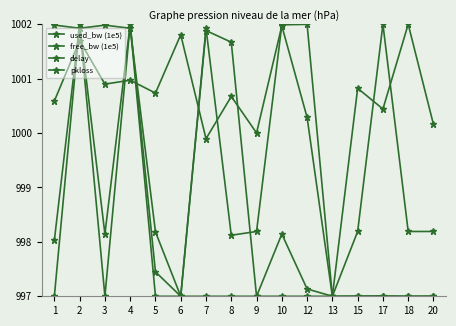

How many distinct data groups are displayed?

4